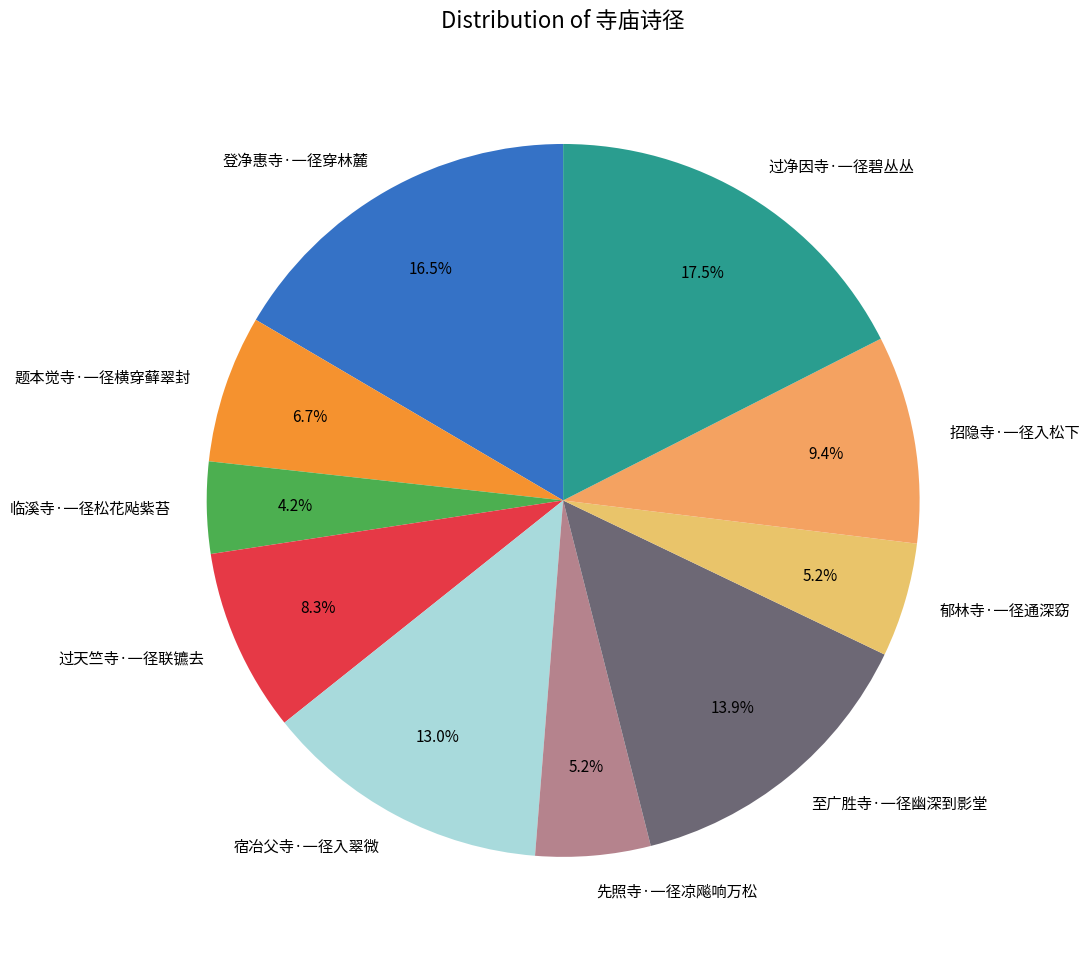

How many slices are in this pie chart?

10